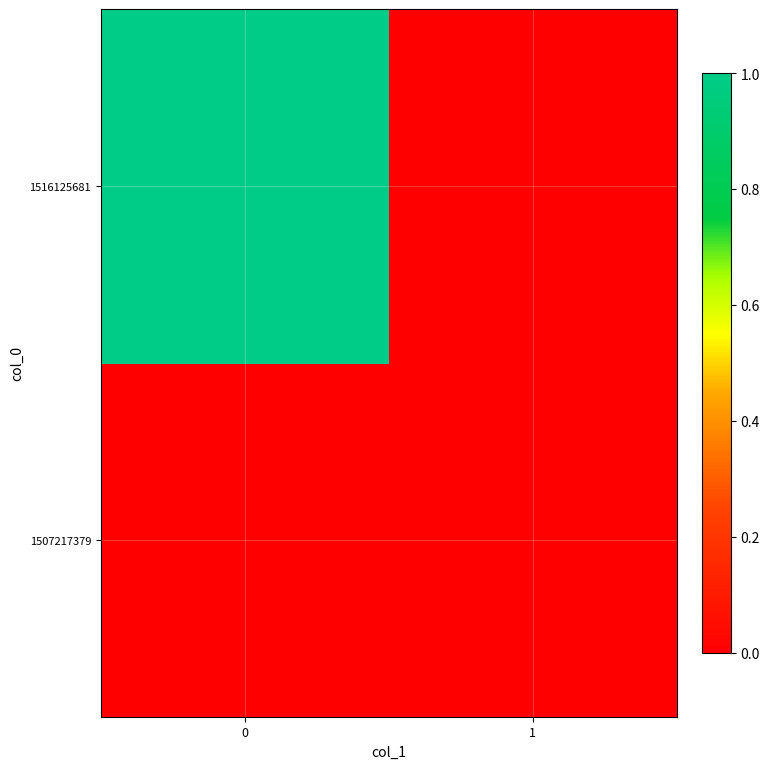

Reading left to right, extract all data points from this chart.

1507217379: 0=0	1=0
1516125681: 0=1	1=0